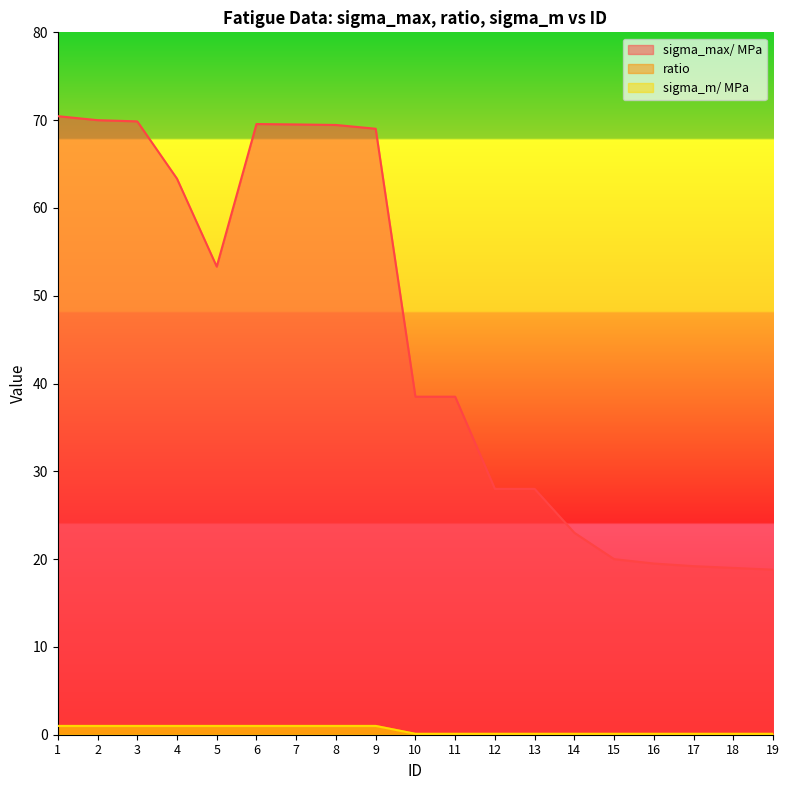

The sigma_max/ MPa series shows 69.5 at 7. True or false?

True